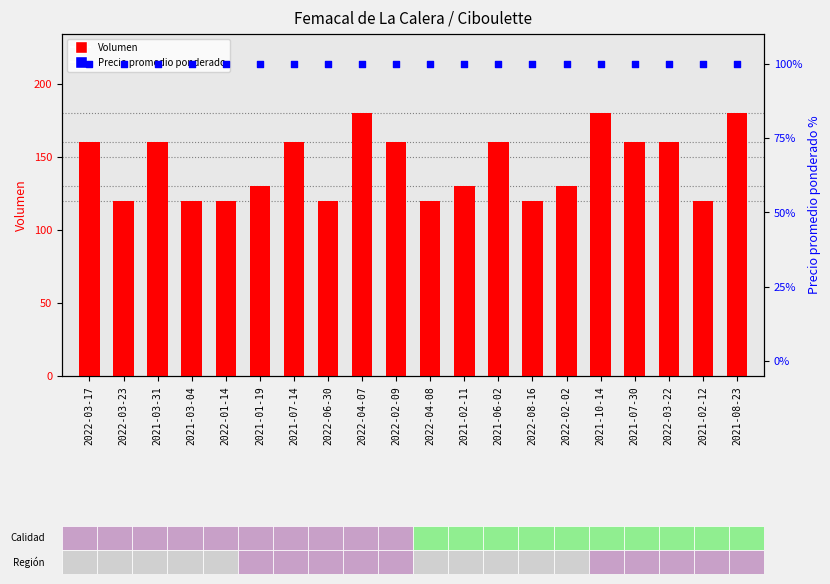

What are all the series names shown in the legend?

Volumen, Precio promedio ponderado